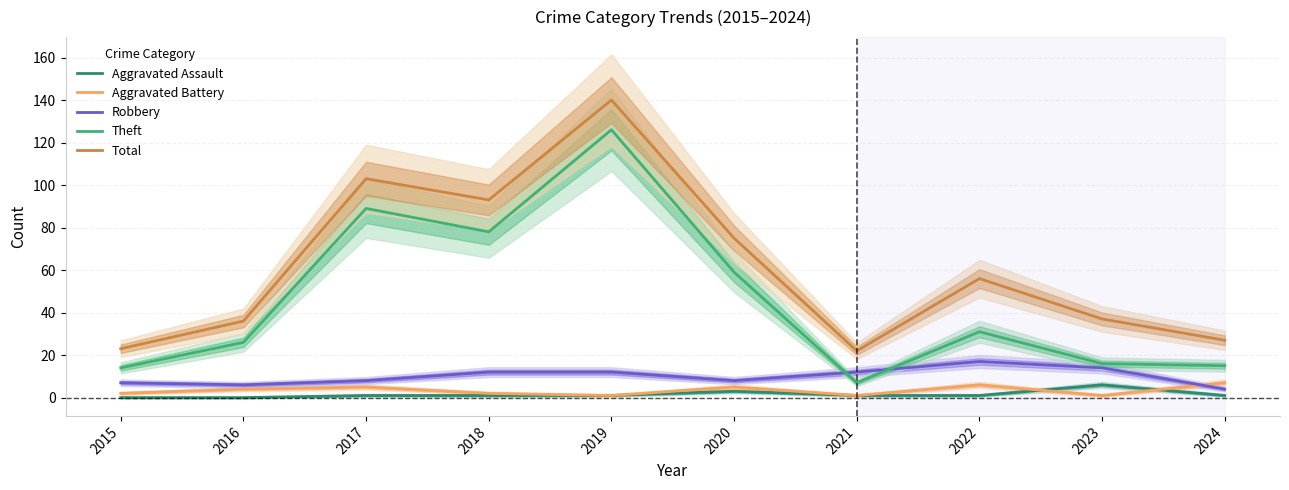

At which category is the sum across all series the highest?

2019